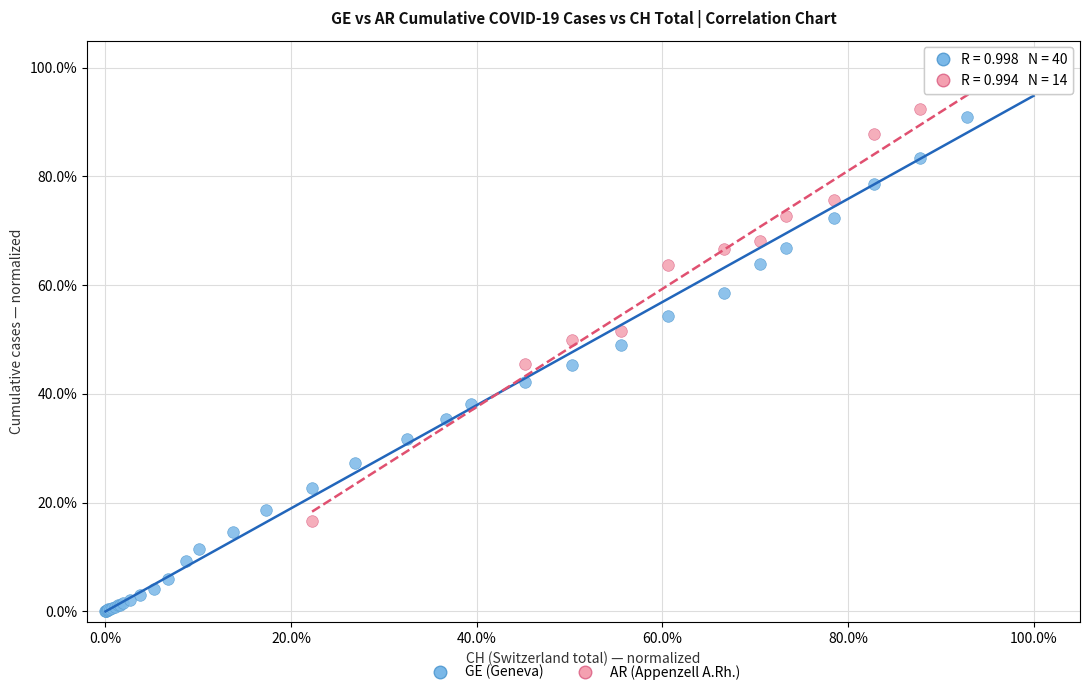

Which series has the largest Y range (max minus min)?

GE (Geneva)